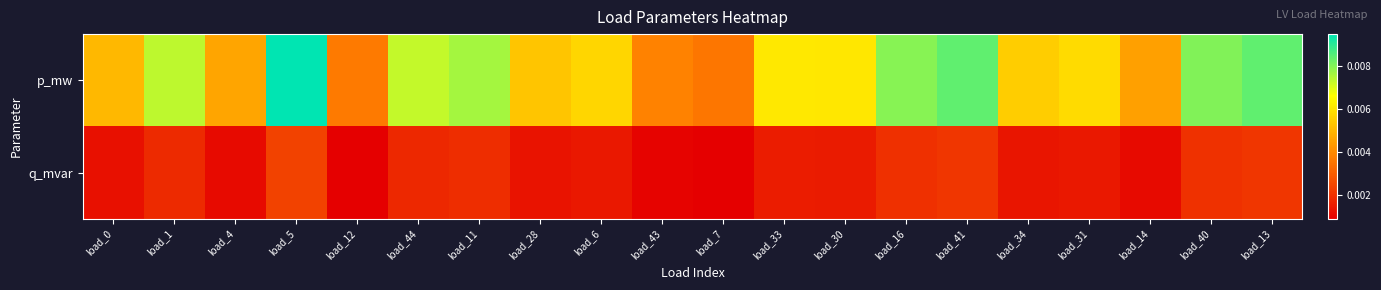

Which series has the largest total across all categories?

p_mw